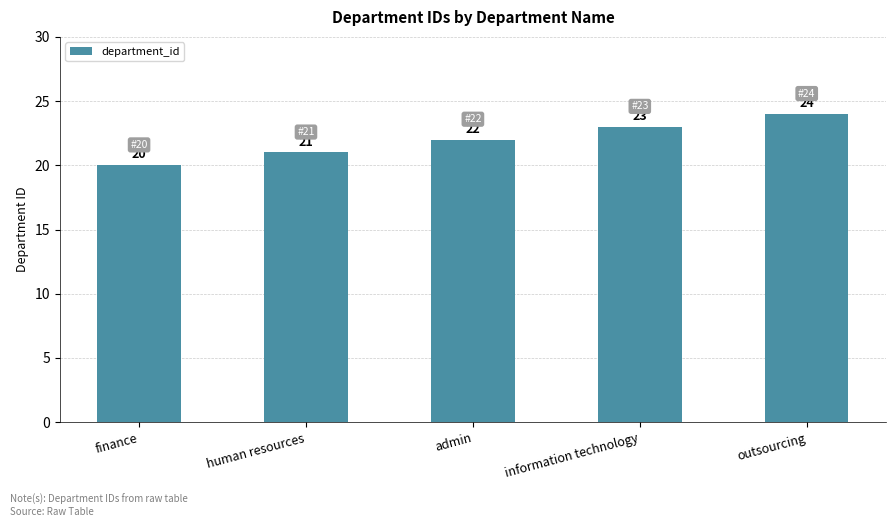

What is the label of the 4th bar from the right?

human resources